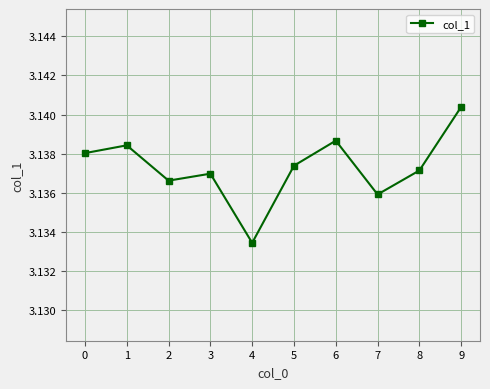

Between 0 and 6, which is larger?

6